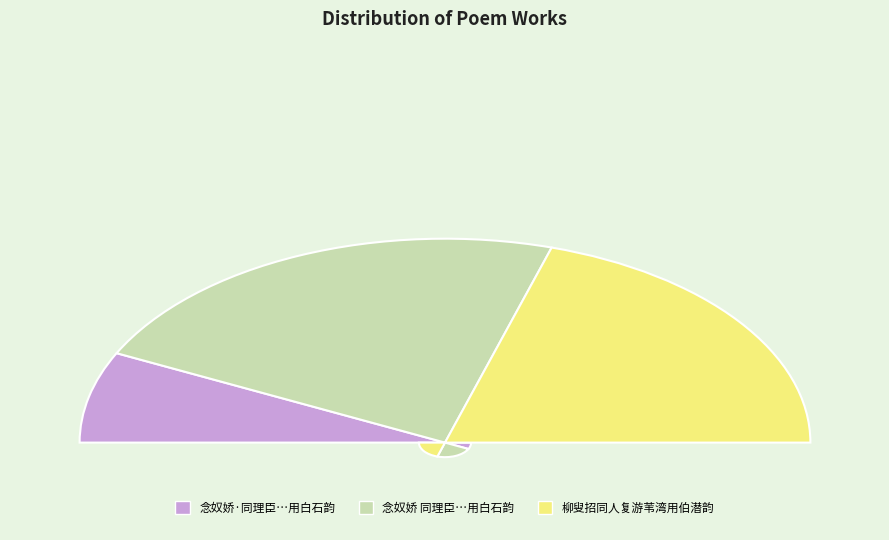

How many segments does this pie chart have?

3